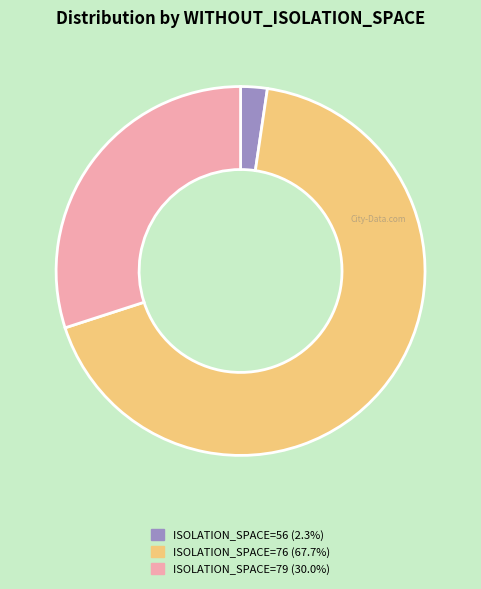

Is there any slice that represents more than half of the pie?

Yes